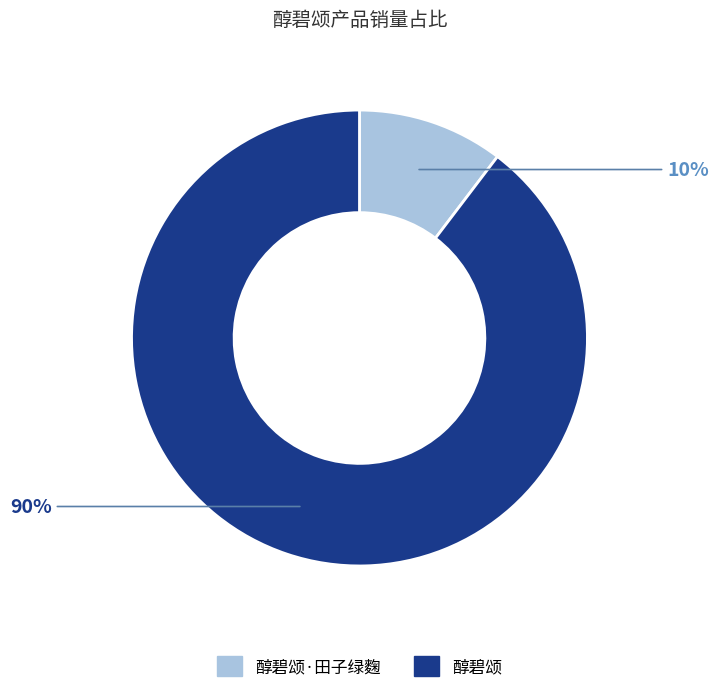

Count the number of slices in the pie.

2